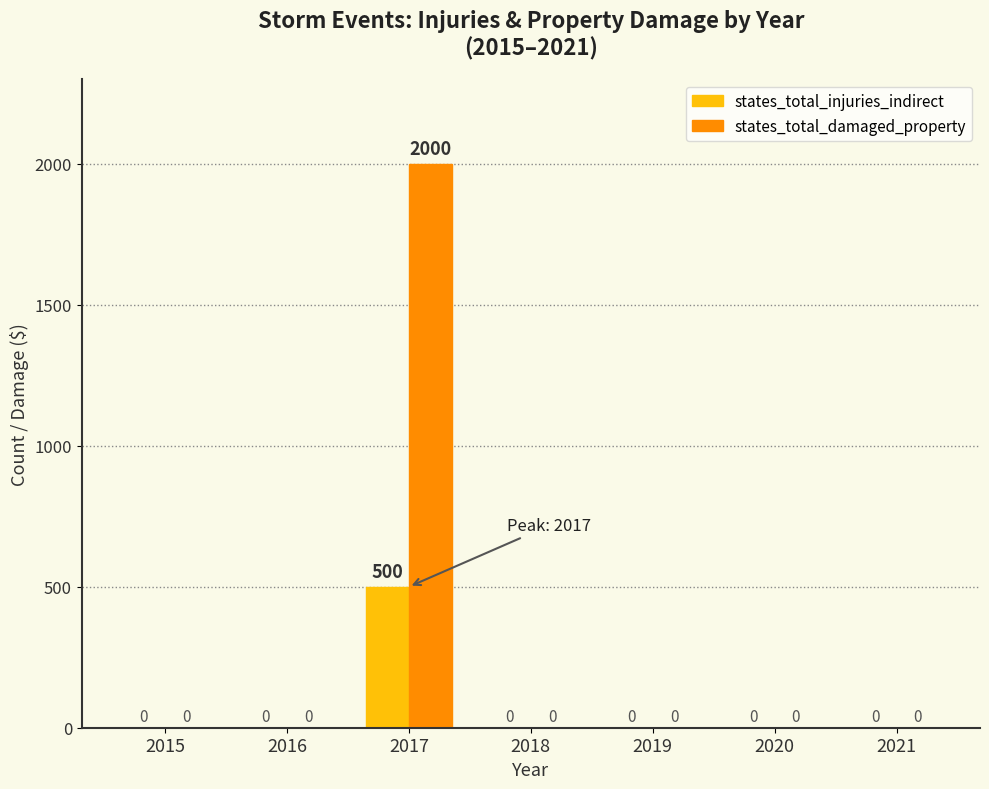

Is it true that states_total_injuries_indirect equals 187 at 2017?

False